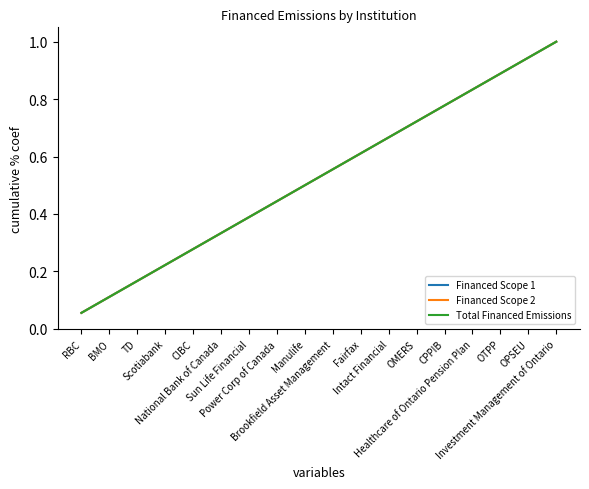

How many lines are shown in the chart?

3